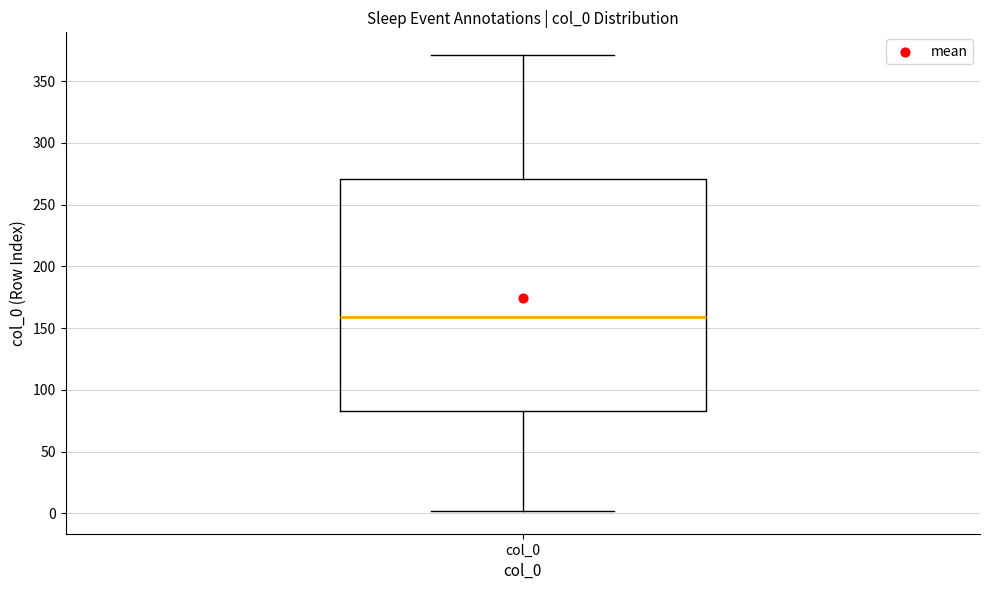

Read this box plot against the y-axis: the position of the median line, the range covered by the box, and the ends of both whiskers. The values are not printed on the chart, so give them approximately, as read against the axis.

median 160, box 85 to 270, whiskers 0 to 370